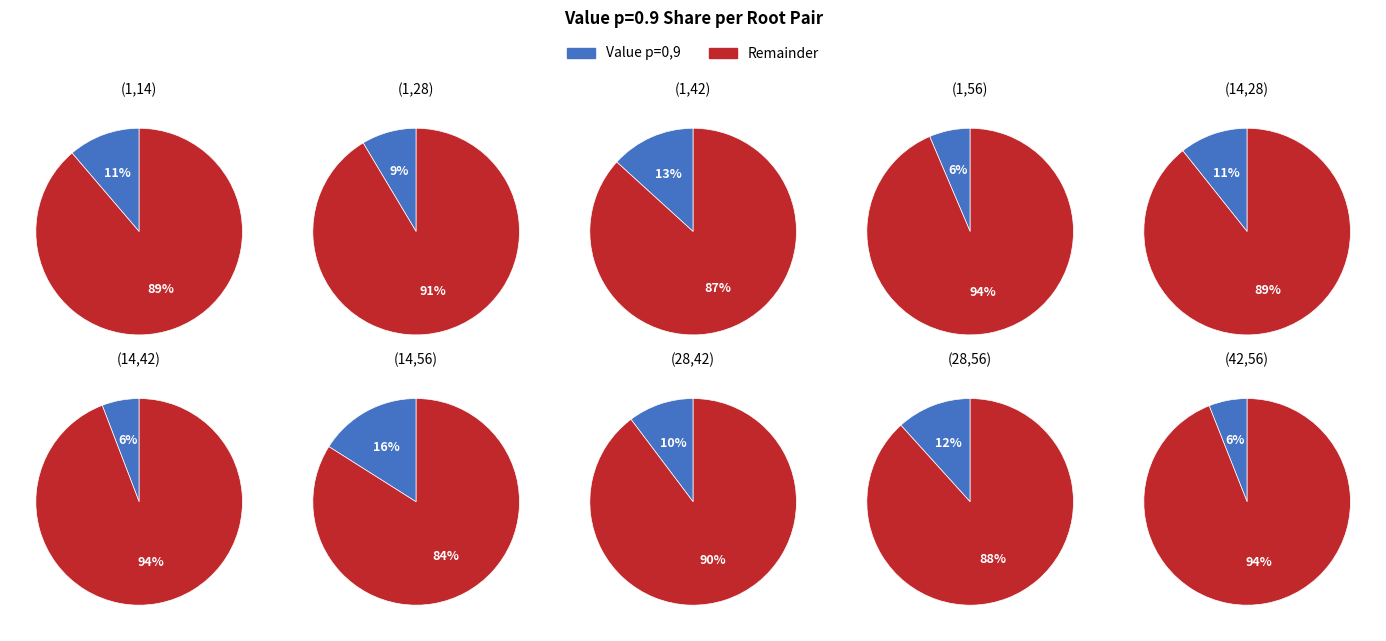

True or false: (28,56) accounts for 22% of the total.

False